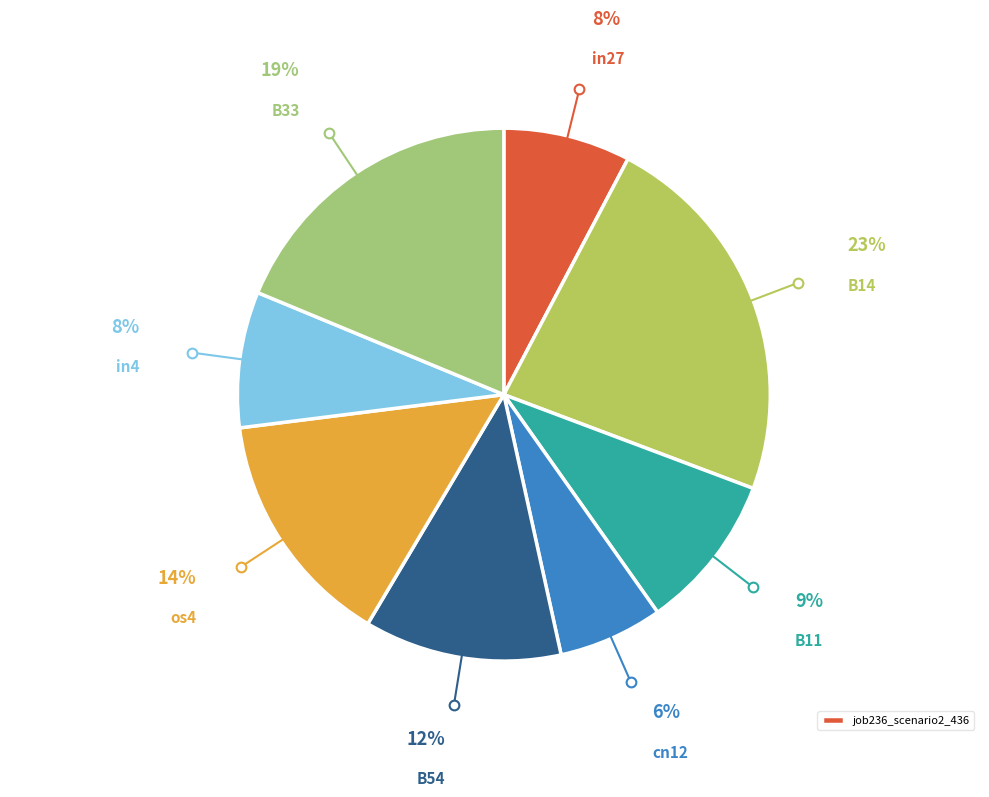

Is there any slice that represents more than half of the pie?

No